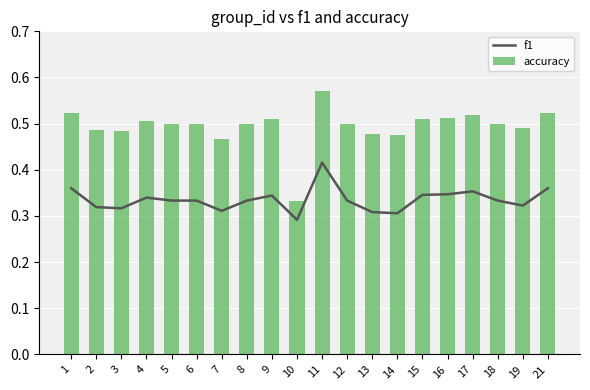

At how many categories does at least one series exceed 0?

20